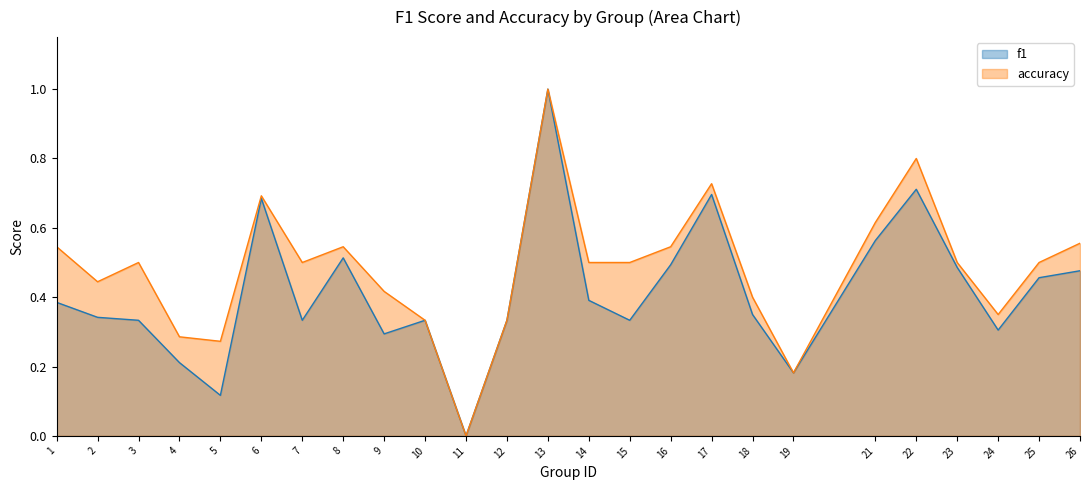

How many lines are shown in the chart?

2